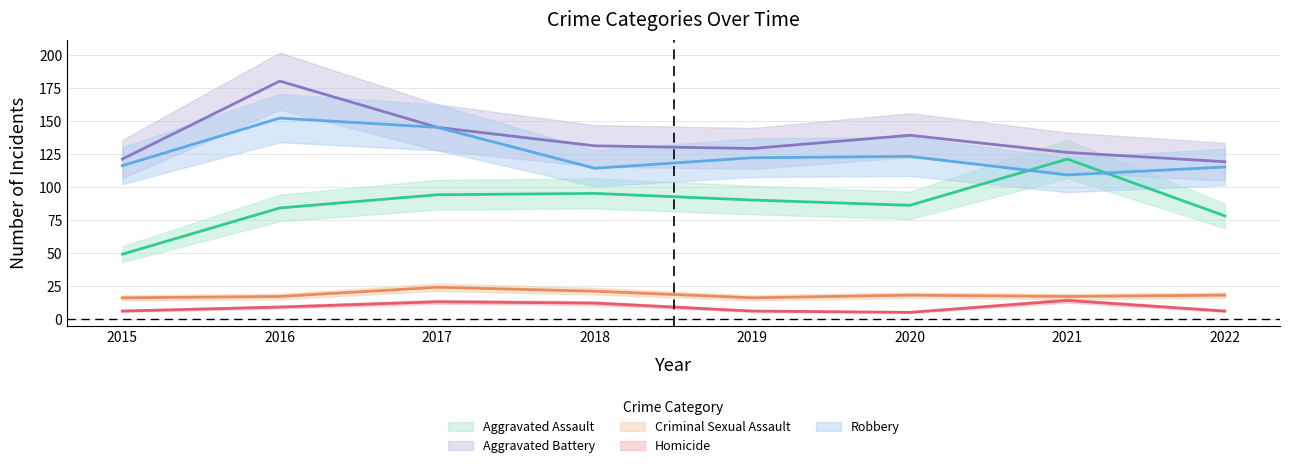

What is the difference between the highest and lowest values at 2020?

134